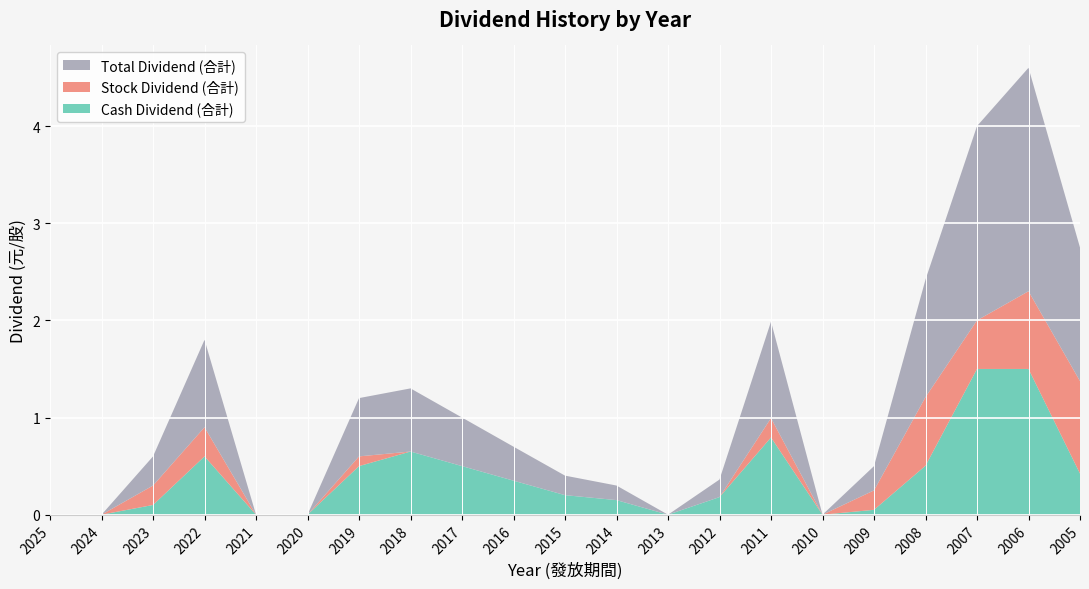

Reading left to right, extract all data points from this chart.

Cash Dividend (合計): 2025=0.0	2024=0.0	2023=0.1	2022=0.6	2021=0.0	2020=0.0	2019=0.5	2018=0.7	2017=0.5	2016=0.3	2015=0.2	2014=0.1	2013=0.0	2012=0.2	2011=0.8	2010=0.0	2009=0.1	2008=0.5	2007=1.5	2006=1.5	2005=0.4
Stock Dividend (合計): 2025=0.0	2024=0.0	2023=0.2	2022=0.3	2021=0.0	2020=0.0	2019=0.1	2018=0.0	2017=0.0	2016=0.0	2015=0.0	2014=0.0	2013=0.0	2012=0.0	2011=0.2	2010=0.0	2009=0.2	2008=0.7	2007=0.5	2006=0.8	2005=1.0
Total Dividend (合計): 2025=0.0	2024=0.0	2023=0.3	2022=0.9	2021=0.0	2020=0.0	2019=0.6	2018=0.7	2017=0.5	2016=0.3	2015=0.2	2014=0.1	2013=0.0	2012=0.2	2011=1.0	2010=0.0	2009=0.2	2008=1.2	2007=2.0	2006=2.3	2005=1.4